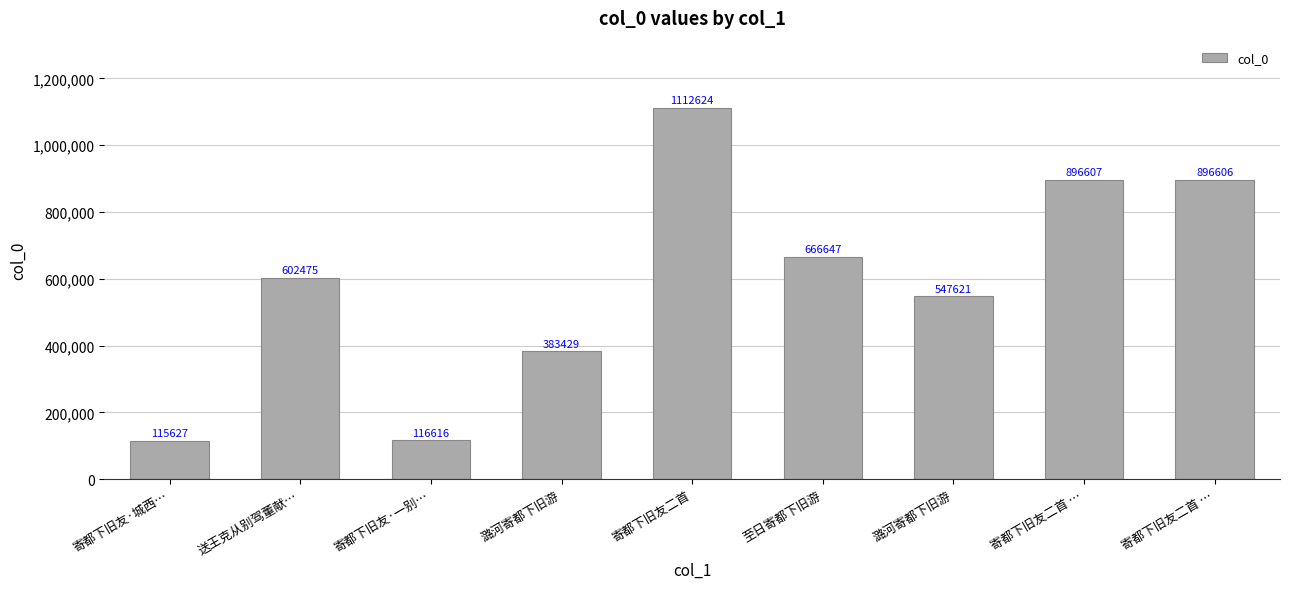

List the labels in order of value, smallest first.

寄都下旧友·城西…, 寄都下旧友·一别…, 潞河寄都下旧游, 潞河寄都下旧游, 送王克从别驾董献…, 至日寄都下旧游, 寄都下旧友二首 …, 寄都下旧友二首 …, 寄都下旧友二首